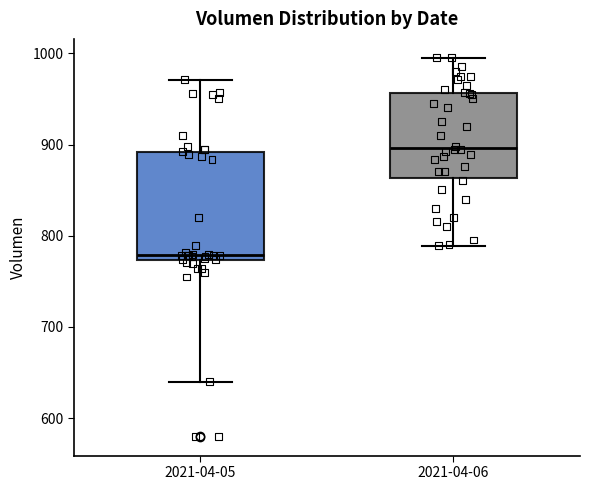

Reading left to right, read every box against the y-axis: the position of its median line, the range the box covers, and the ends of its whiskers. The values are not printed on the chart, so give them approximately, as read against the axis.

2021-04-05: median 780, box 770 to 890, whiskers 640 to 970
2021-04-06: median 900, box 860 to 960, whiskers 790 to 1000